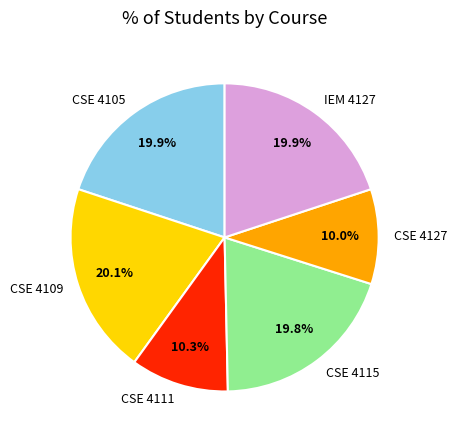

To the nearest percent, what is the average slice percentage?

17%